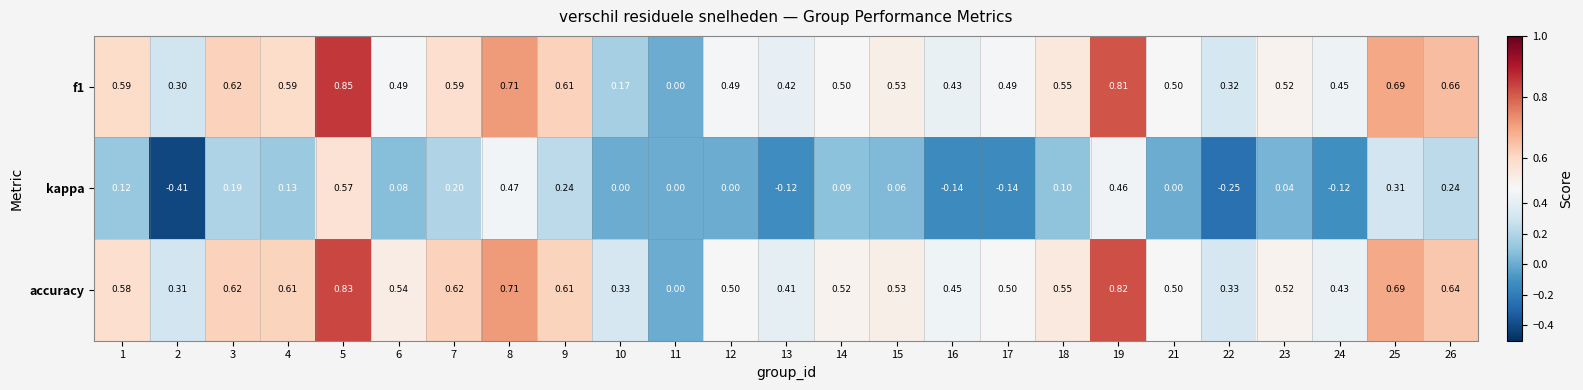

Which series has the largest range (max minus min)?

kappa